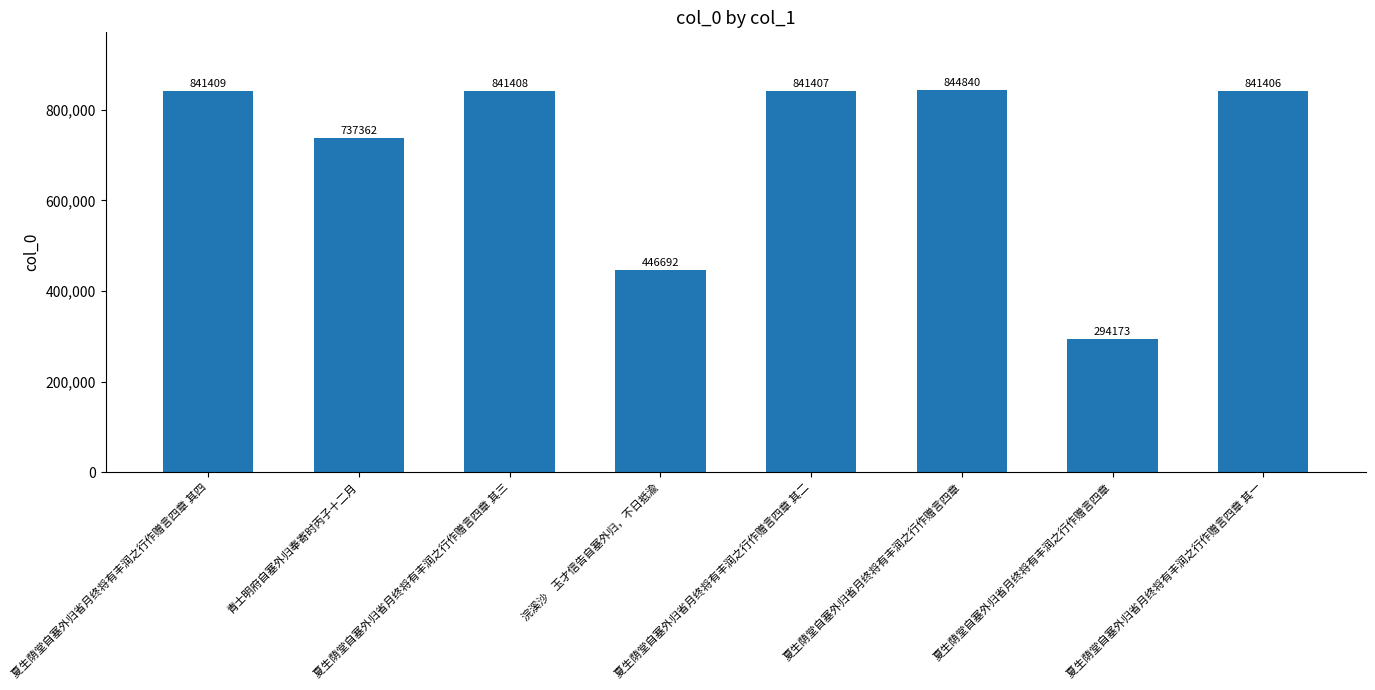

What is the label of the 5th bar from the left?

夏生荫堂自塞外归省月终将有丰润之行作赠言四章 其二